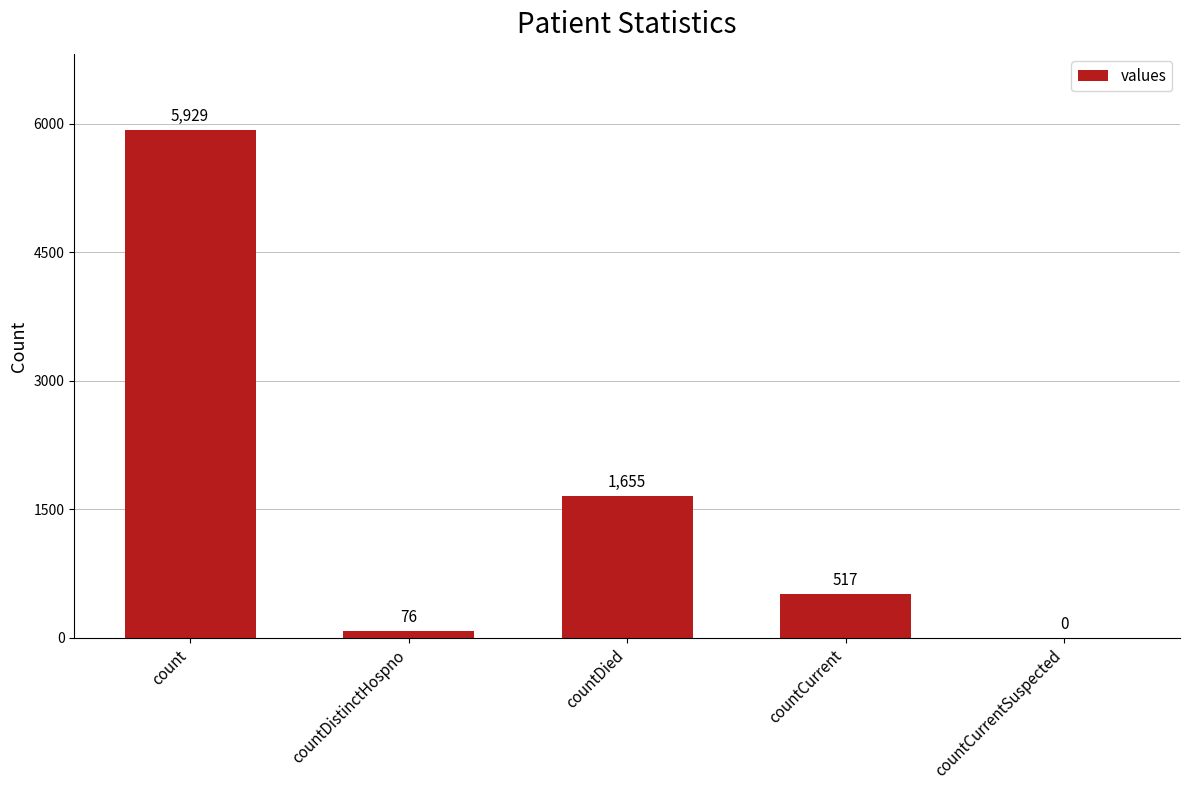

How many series are shown in this chart?

1